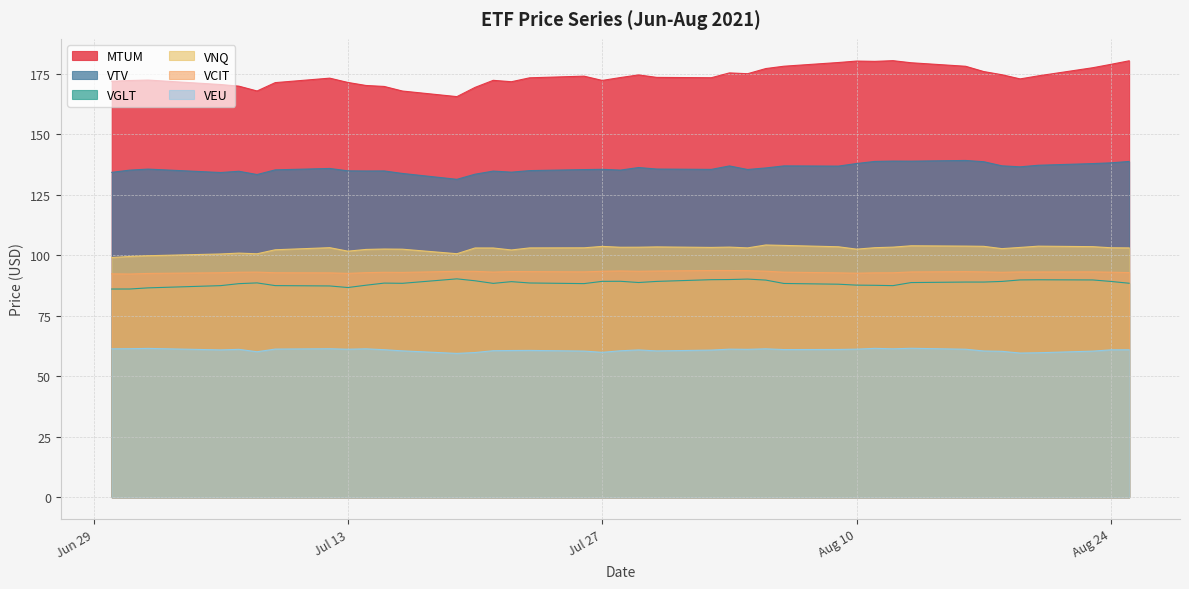

What is the minimum value for VEU?

59.4